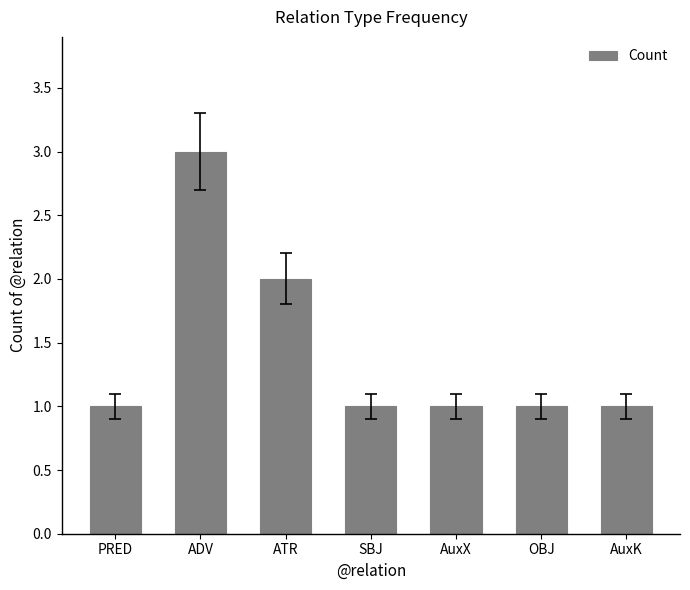

Is it true that the value at PRED is 2?

False